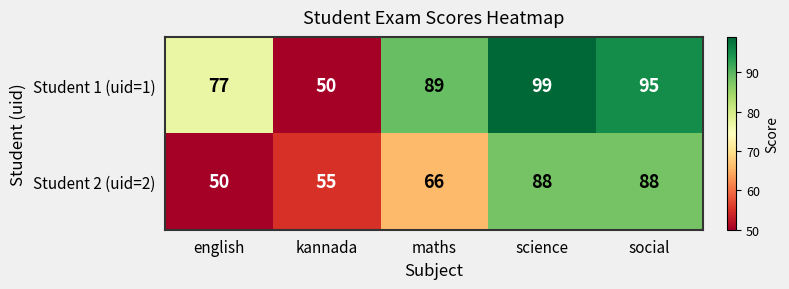

List the series in order of their overall mean, highest first.

Student 1 (uid=1), Student 2 (uid=2)